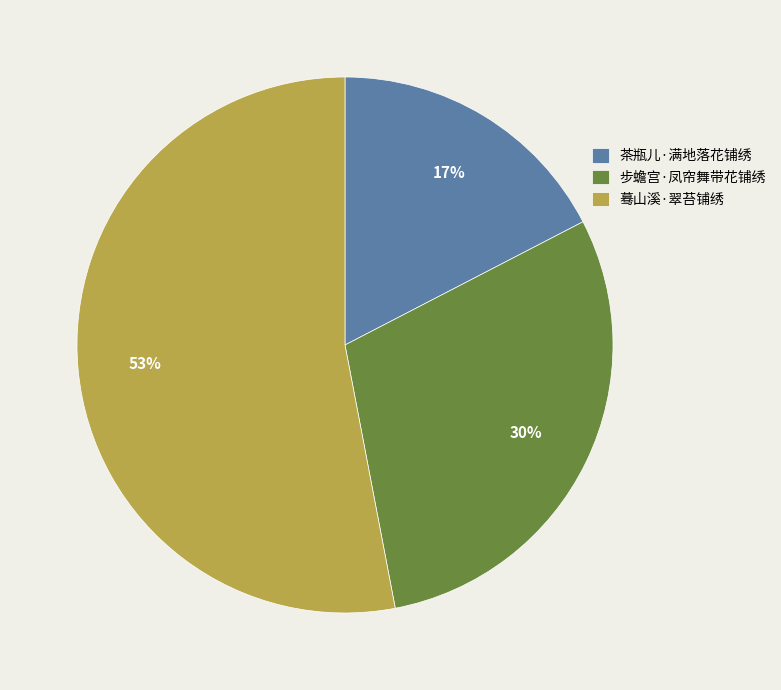

True or false: 蓦山溪·翠苔铺绣 accounts for 53% of the total.

True